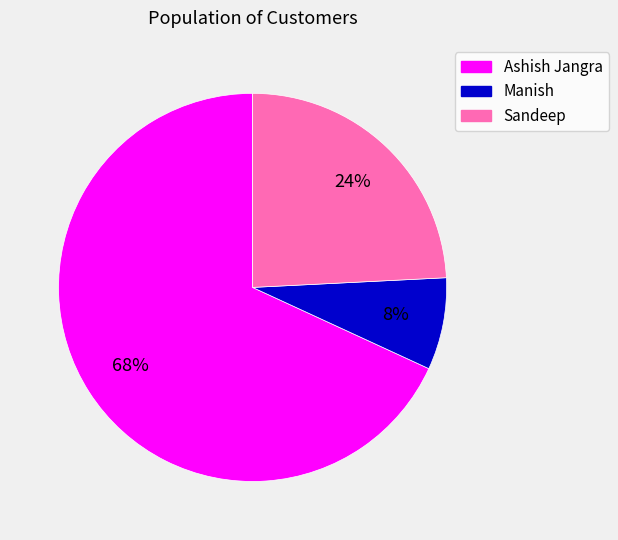

How many slices are in this pie chart?

3